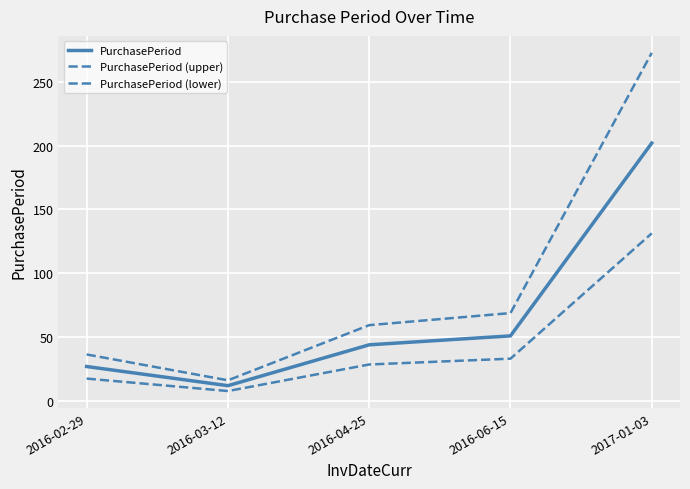

Between 2016-03-12 and 2016-04-25, which series saw the biggest shift?

PurchasePeriod (upper)